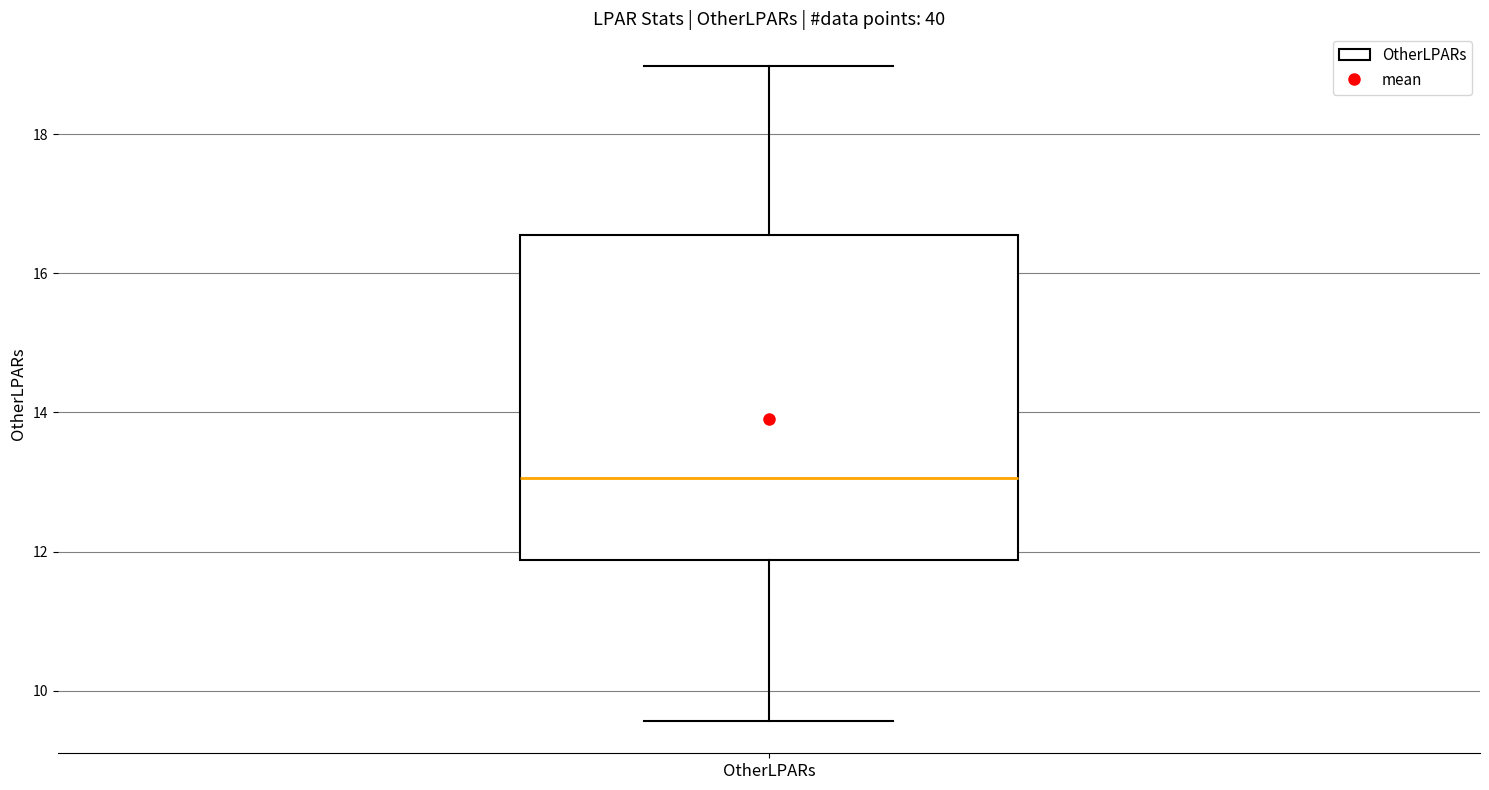

Transcribe this box plot: give where the median line is, the range the box spans, and where the two whiskers end, as read against the y-axis. The values are not printed on the chart, so give them approximately, as read against the axis.

median 13.0, box 11.8 to 16.6, whiskers 9.6 to 19.0